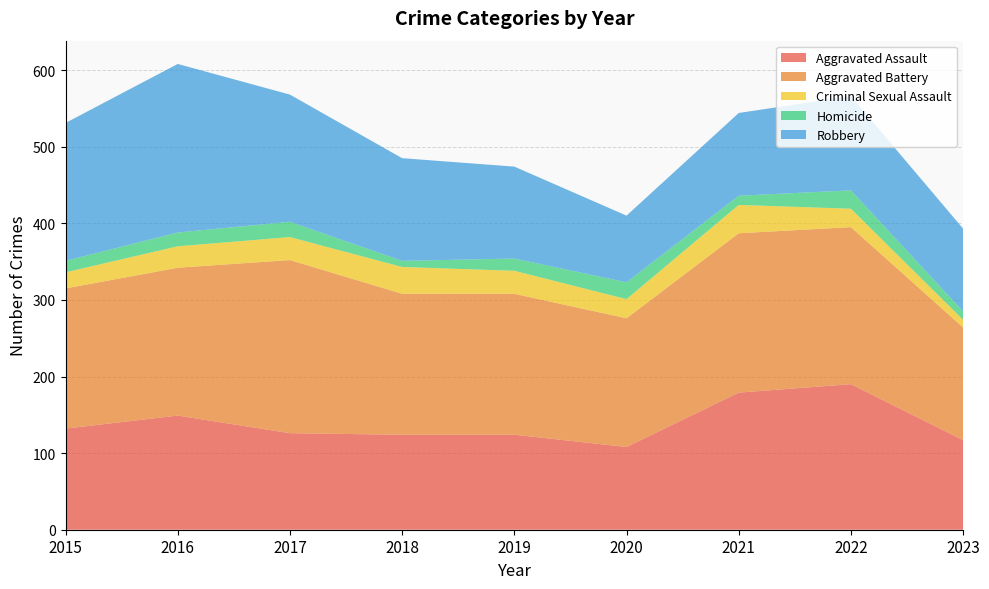

Reading right to left, list all the values displayed in this chart.

Aggravated Assault: 2023=117	2022=190	2021=179	2020=108	2019=124	2018=124	2017=126	2016=149	2015=132
Aggravated Battery: 2023=147	2022=205	2021=208	2020=168	2019=184	2018=184	2017=226	2016=193	2015=183
Criminal Sexual Assault: 2023=10	2022=24	2021=37	2020=25	2019=30	2018=35	2017=30	2016=28	2015=21
Homicide: 2023=11	2022=24	2021=12	2020=22	2019=16	2018=8	2017=20	2016=18	2015=15
Robbery: 2023=108	2022=123	2021=108	2020=87	2019=120	2018=134	2017=166	2016=220	2015=180